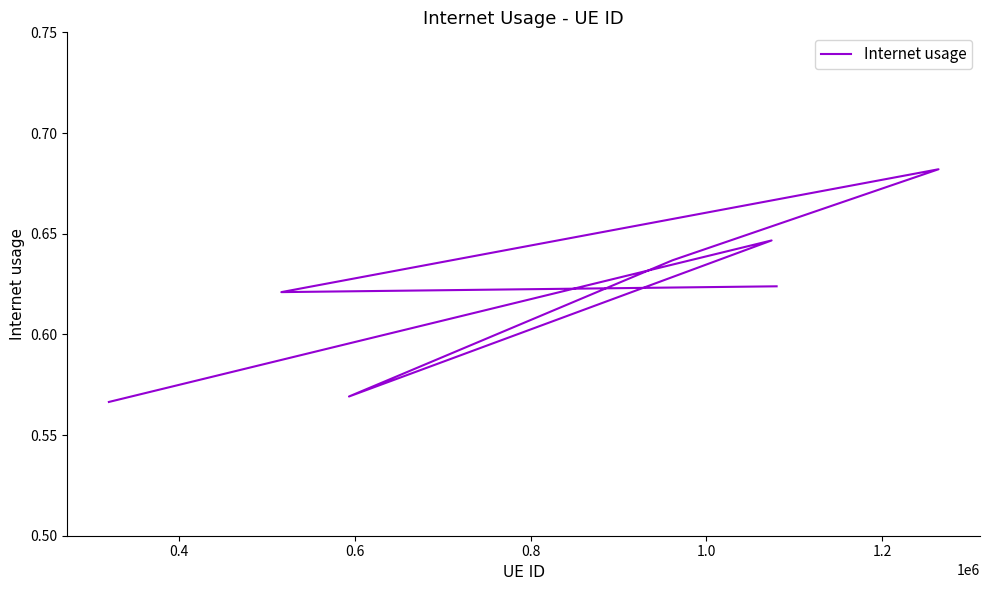

Is this an area chart (filled region under the line)?

No